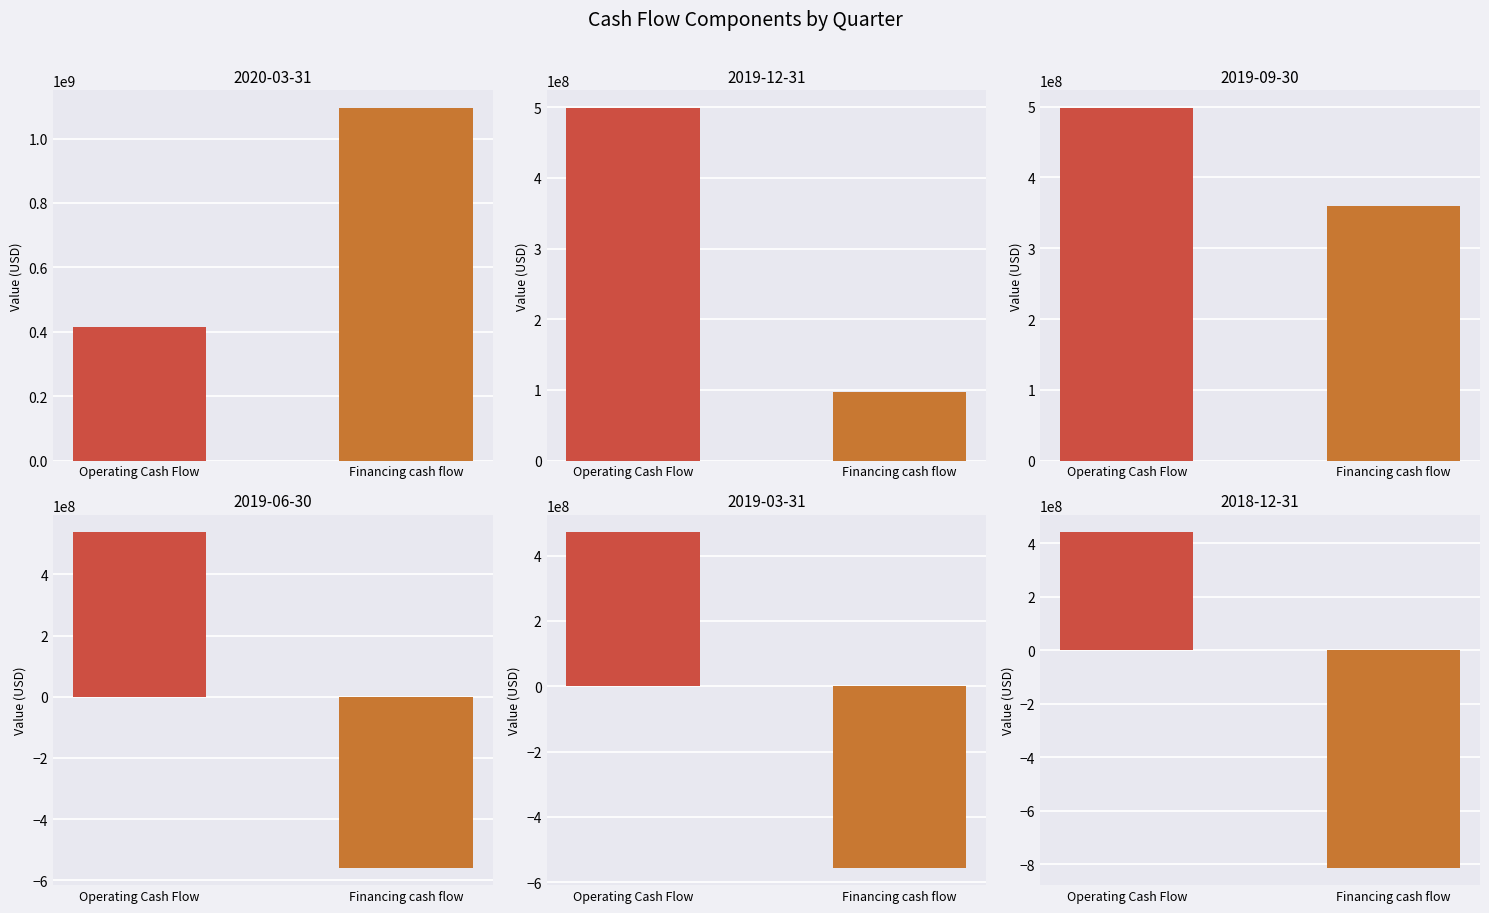

Which series has the largest total across all categories?

Operating Cash Flow